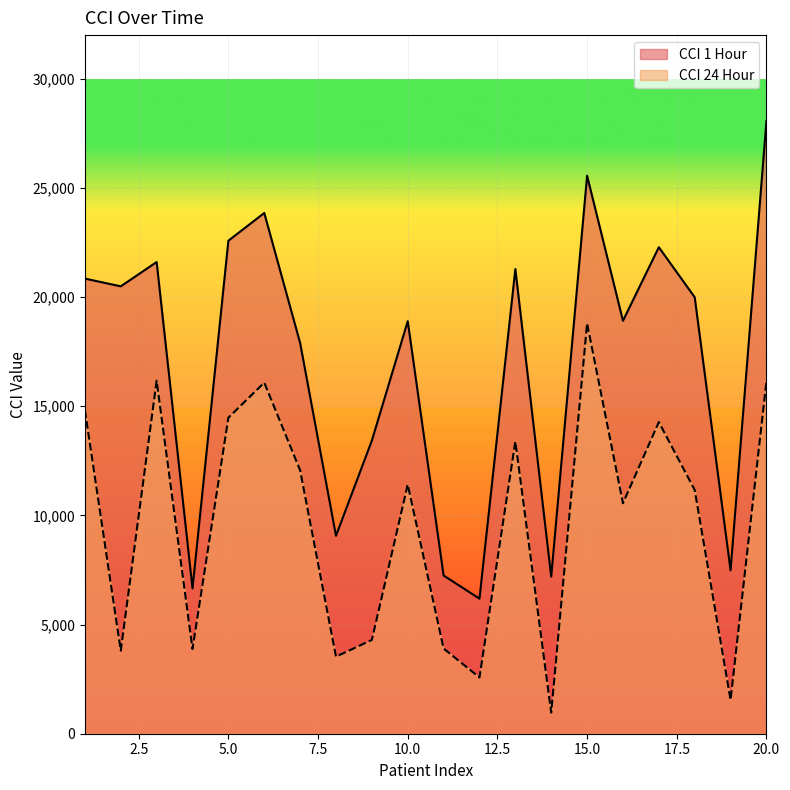

What is the sum of all CCI 1 Hour values?

339533.9